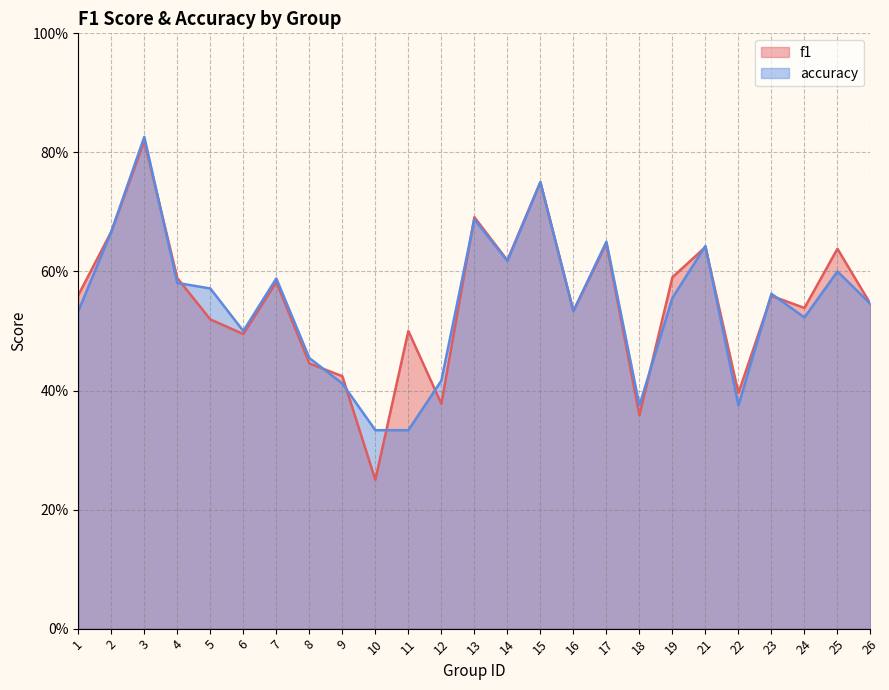

How many interior local peaks does the accuracy series have?

8